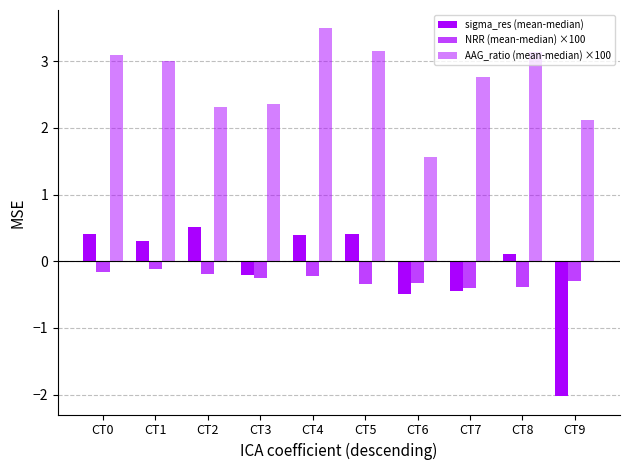

Are the bars grouped side by side (vs. stacked)?

Yes